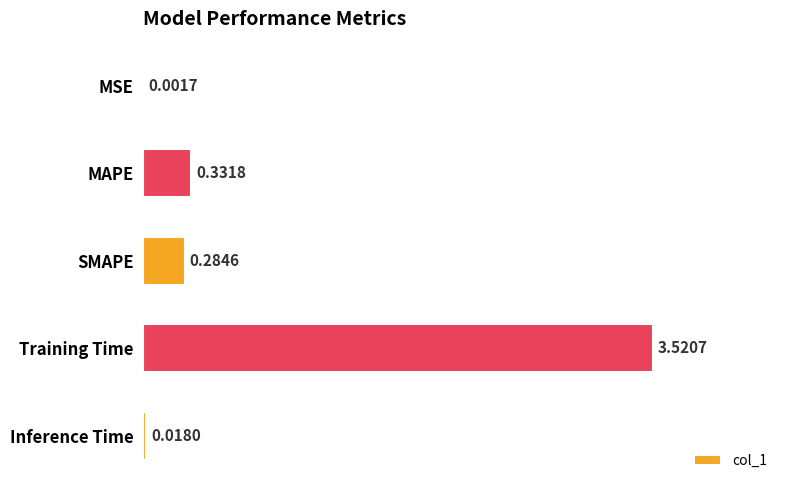

Which category has the highest value across all series?

Training Time